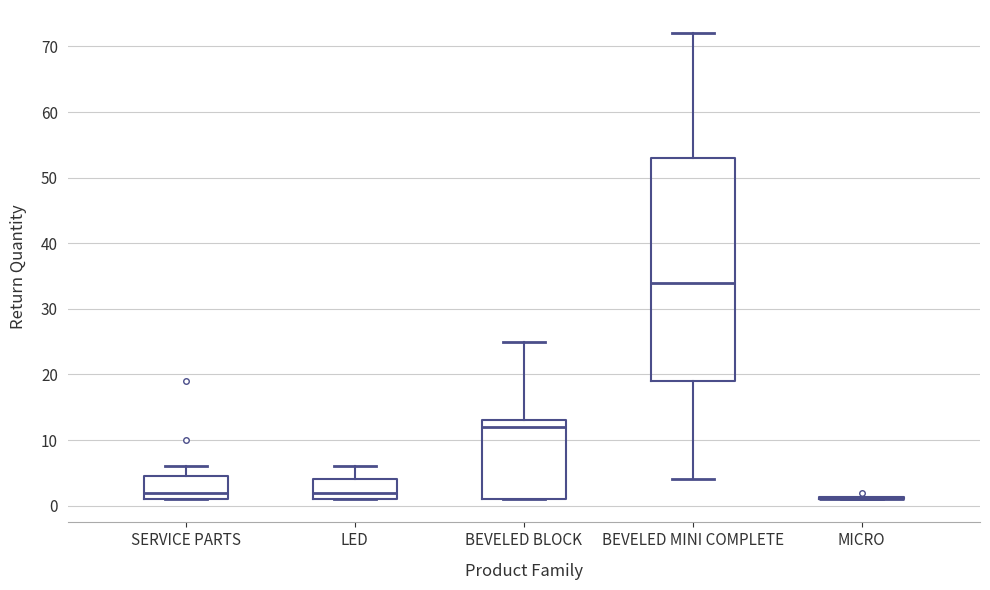

Where is the lower edge of the box for SERVICE PARTS on the y-axis? The values are not printed on the chart, so give them approximately, as read against the axis.

1